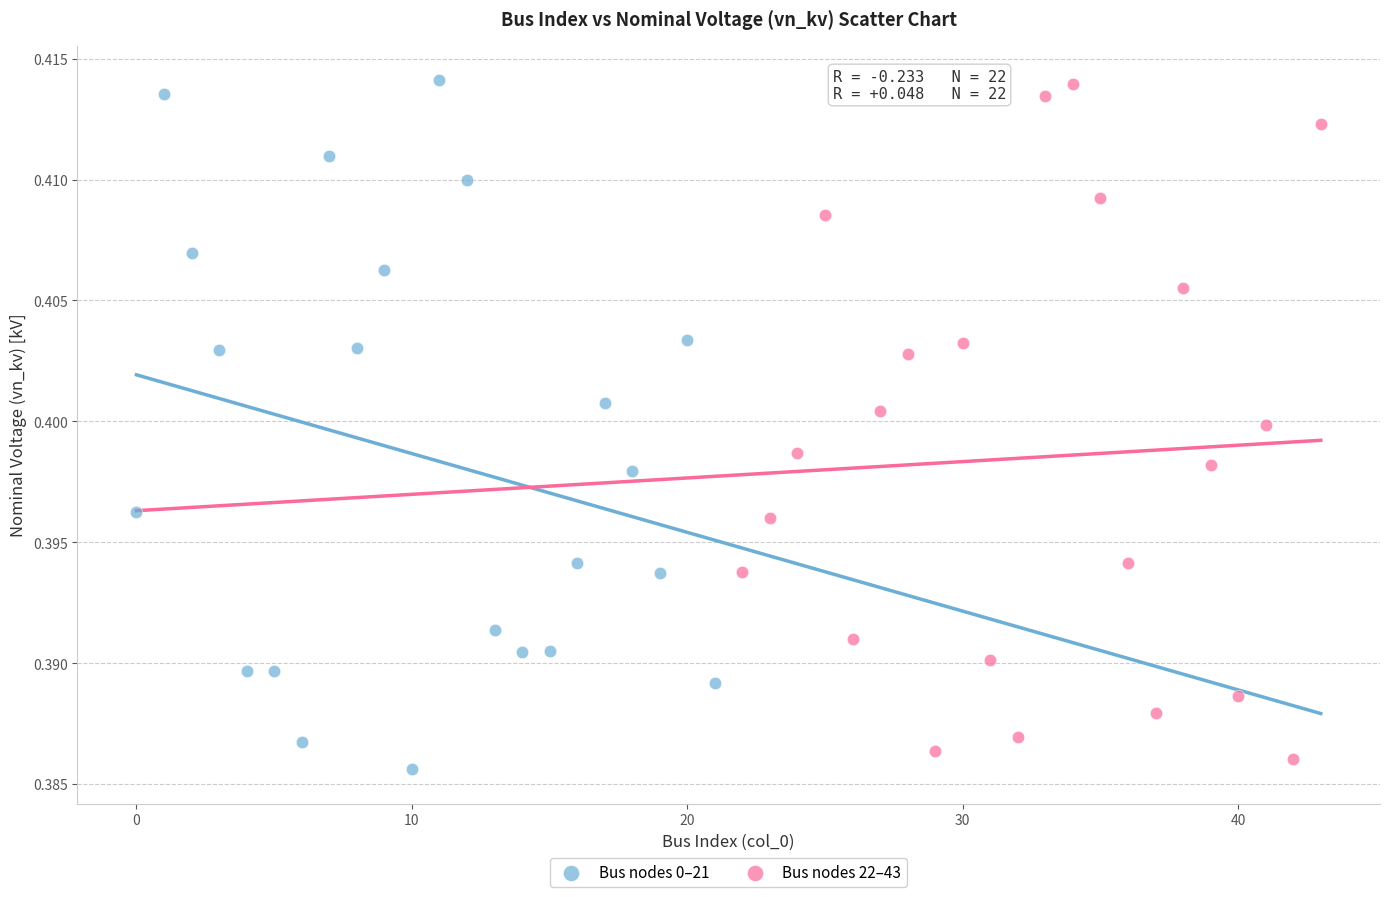

What are all the series names shown in the legend?

Bus nodes 0–21, Bus nodes 22–43